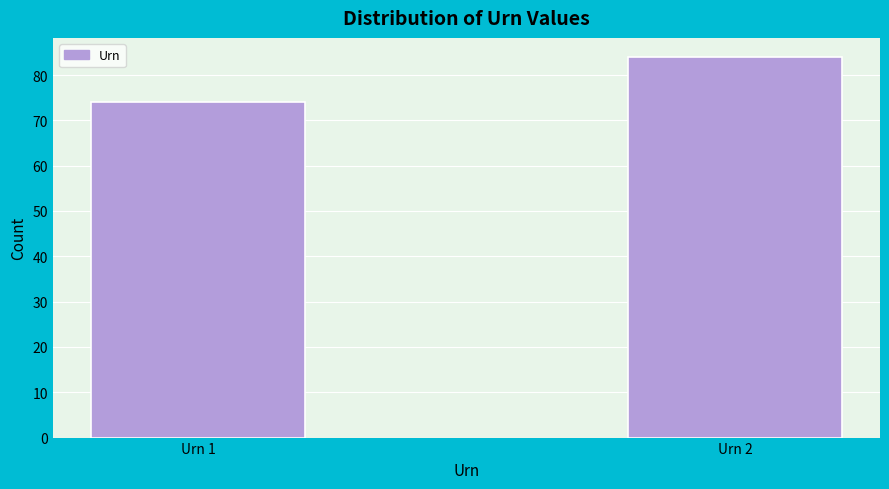

Reading left to right, extract all data points from this chart.

74	84